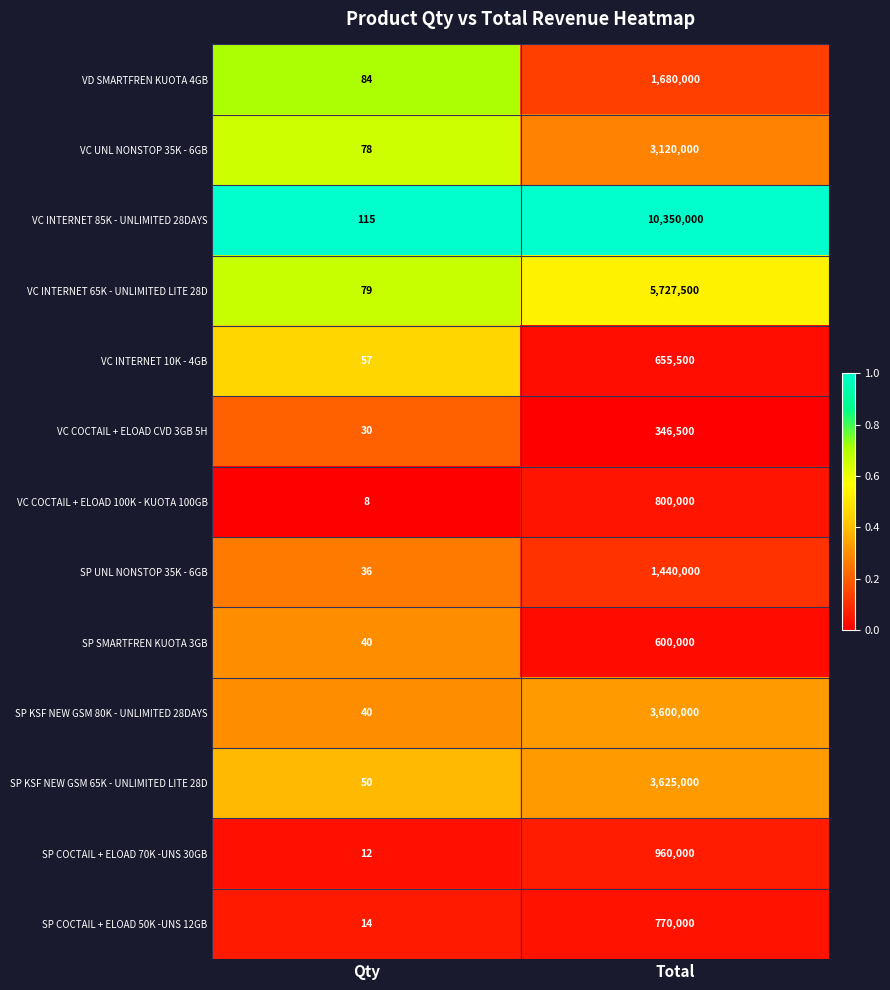

Rank the series by their maximum value, from lowest to highest.

VC COCTAIL + ELOAD CVD 3GB 5H, SP SMARTFREN KUOTA 3GB, VC INTERNET 10K - 4GB, SP COCTAIL + ELOAD 50K -UNS 12GB, VC COCTAIL + ELOAD 100K - KUOTA 100GB, SP COCTAIL + ELOAD 70K -UNS 30GB, SP UNL NONSTOP 35K - 6GB, VD SMARTFREN KUOTA 4GB, VC UNL NONSTOP 35K - 6GB, SP KSF NEW GSM 80K - UNLIMITED 28DAYS, SP KSF NEW GSM 65K - UNLIMITED LITE 28D, VC INTERNET 65K - UNLIMITED LITE 28D, VC INTERNET 85K - UNLIMITED 28DAYS